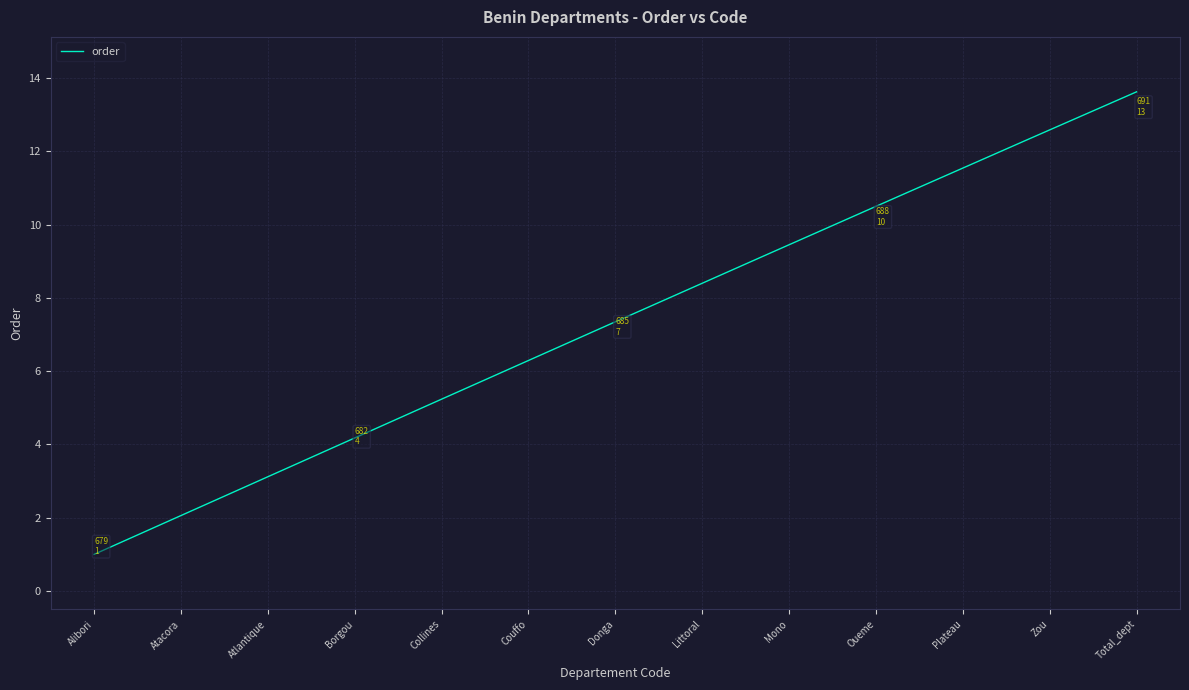

What is the minimum value shown in the chart?

1.0